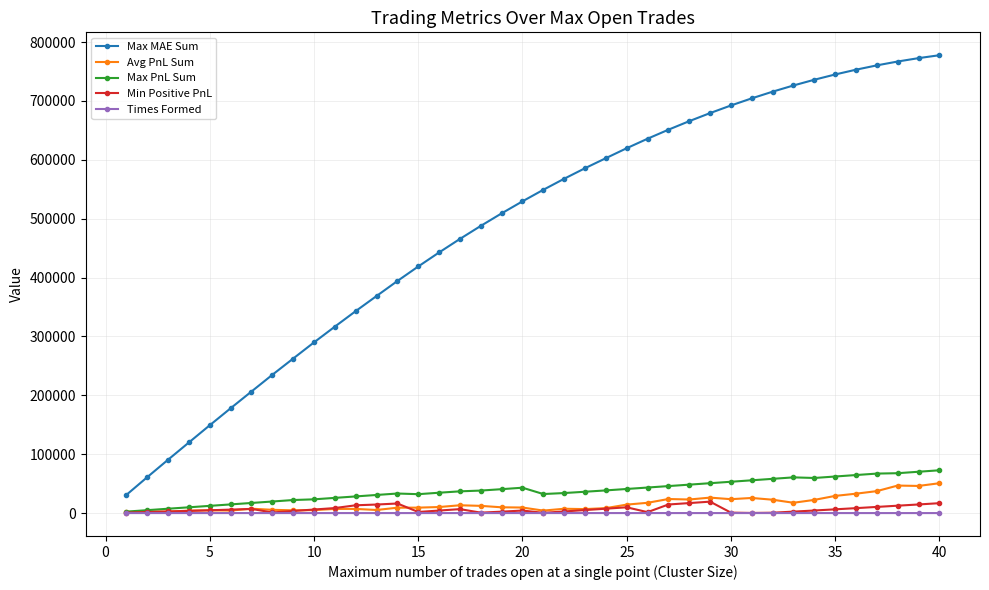

Which series has the largest range (max minus min)?

Max MAE Sum